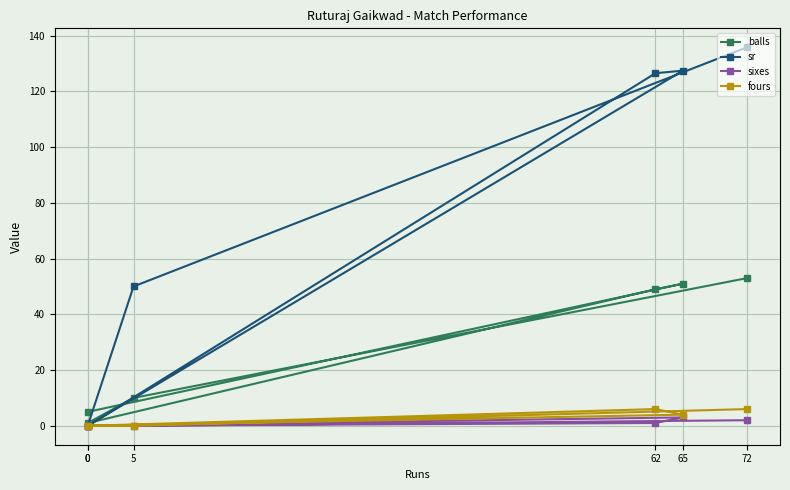

How many values in the balls series are below 49?

3